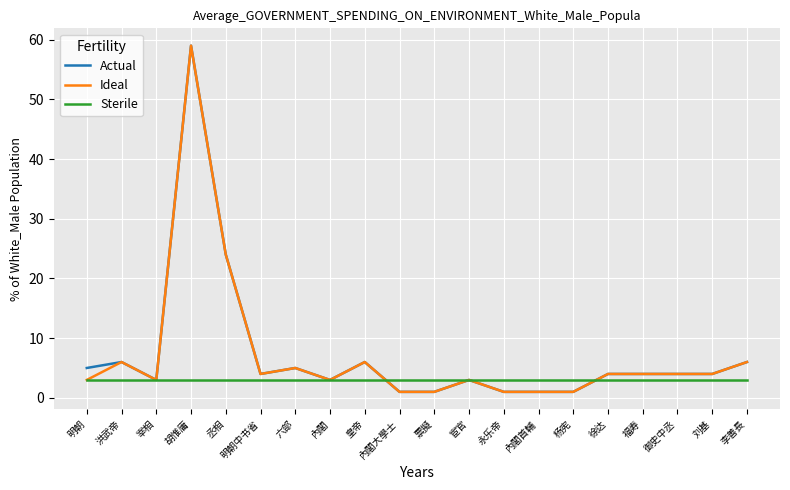

Does the chart have visible grid lines?

Yes